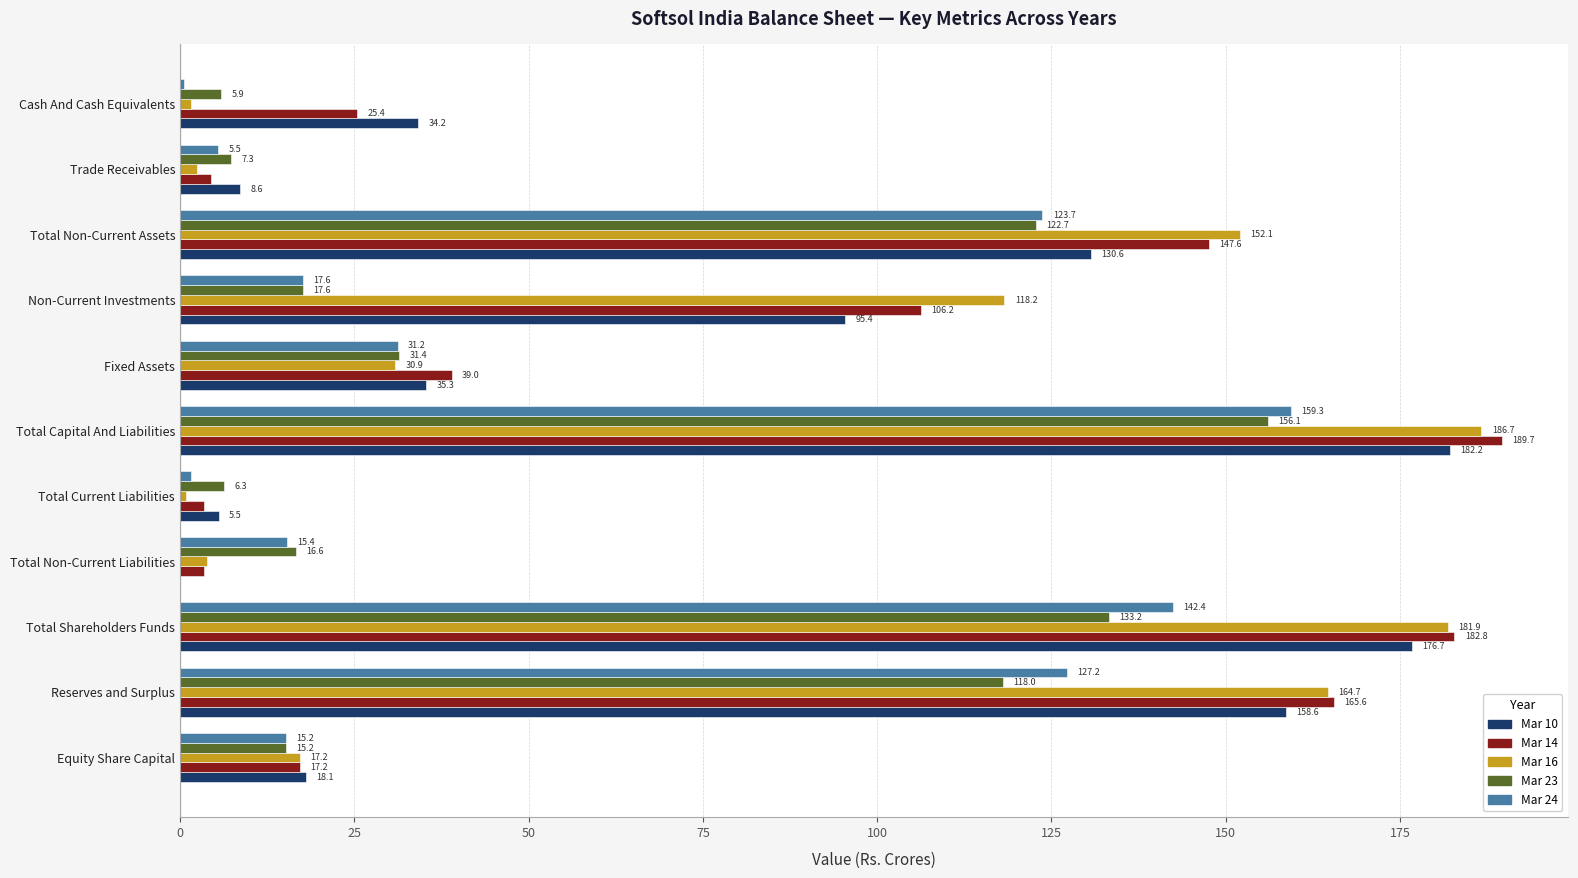

Which series has the largest total across all categories?

Mar 14